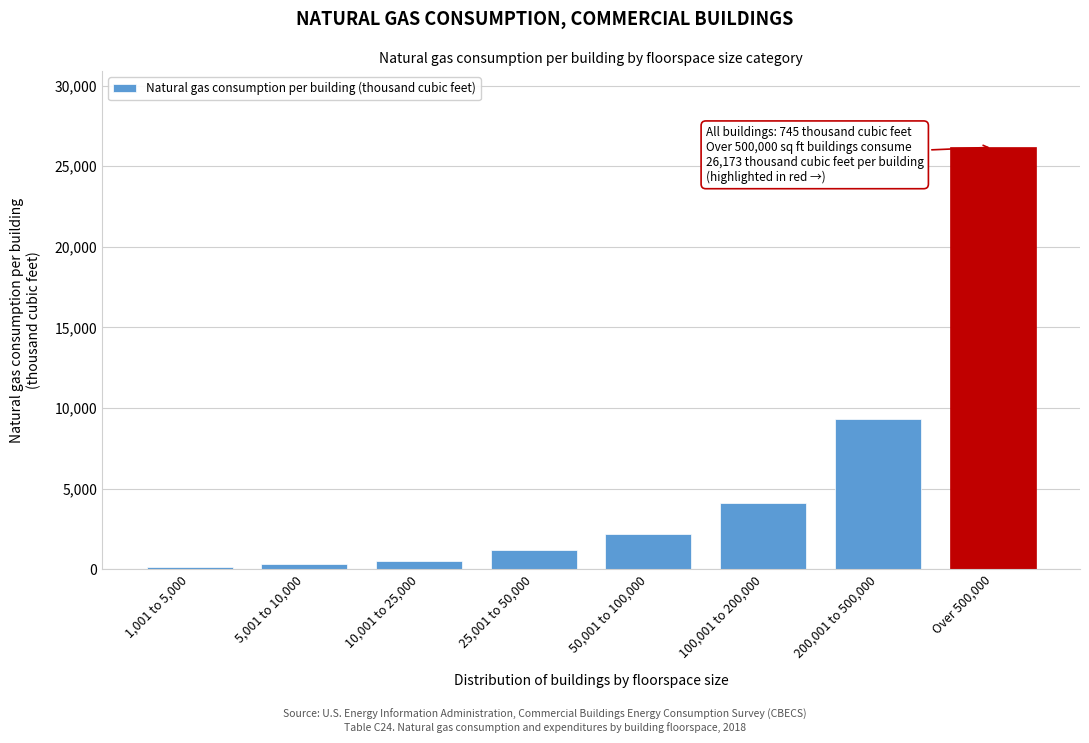

Reading right to left, list all the values displayed in this chart.

Over 500,000=26173	200,001 to 500,000=9330	100,001 to 200,000=4112	50,001 to 100,000=2178	25,001 to 50,000=1211	10,001 to 25,000=518	5,001 to 10,000=296	1,001 to 5,000=157